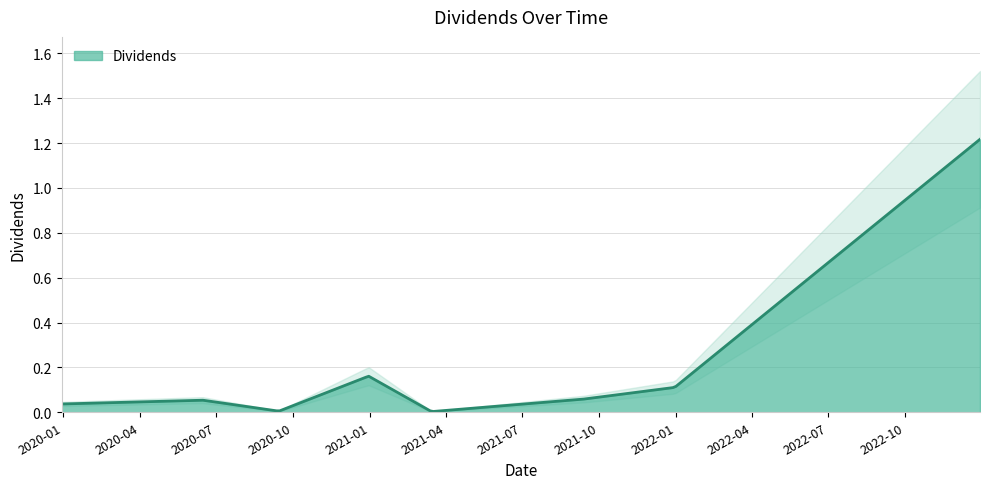

What is the maximum value shown in the chart?

1.2